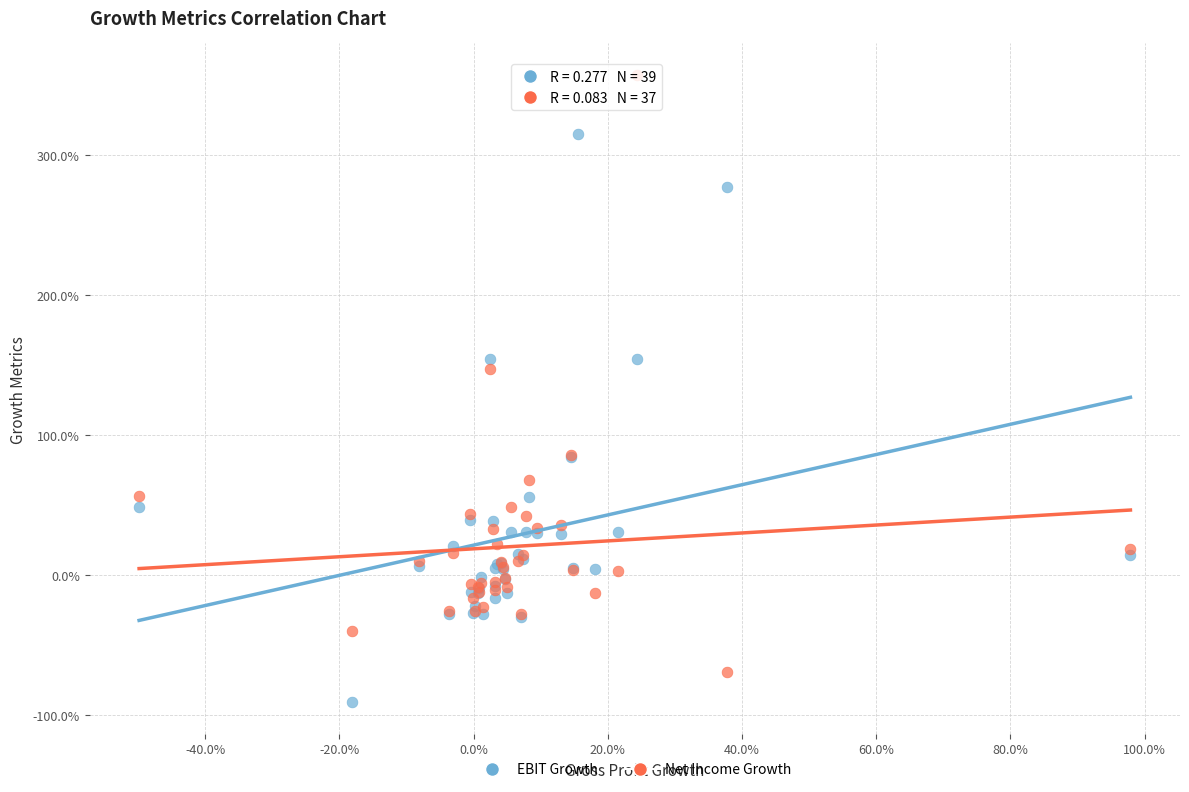

What are all the series names shown in the legend?

EBIT Growth, Net Income Growth